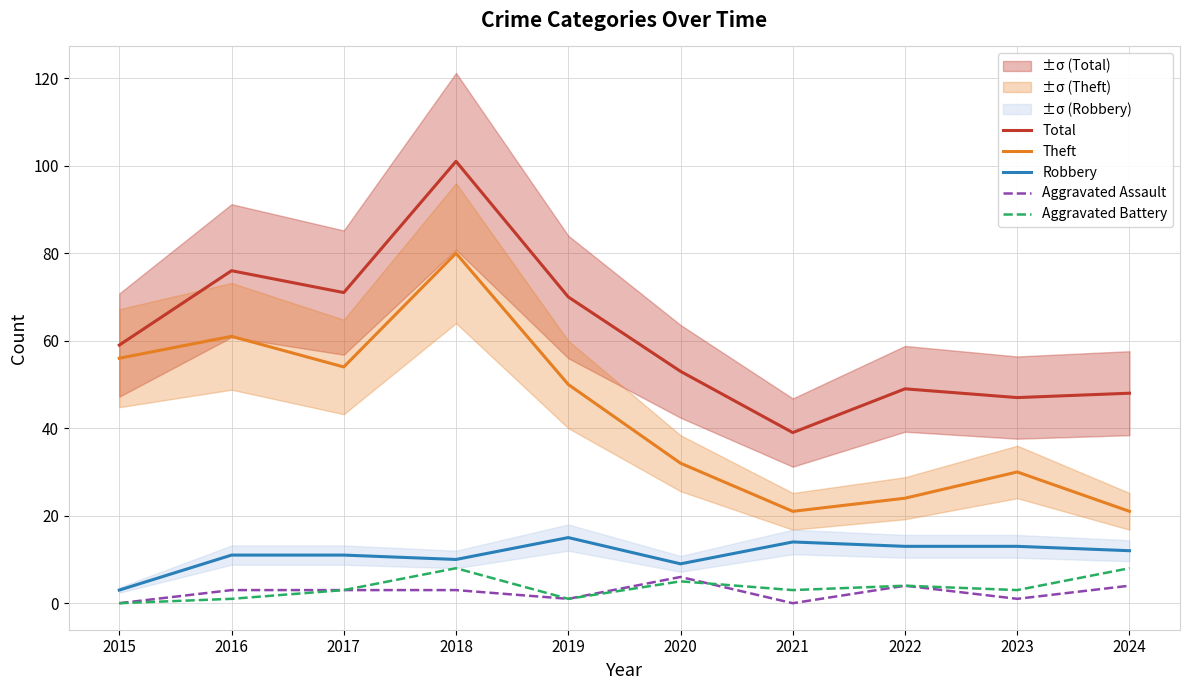

What is the value of the Robbery point at the 4th from the left?

10